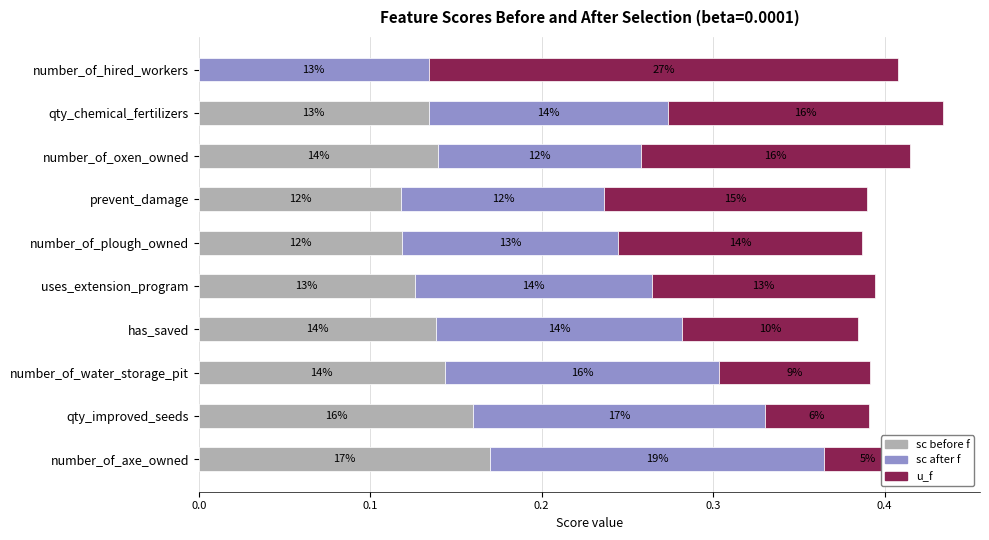

At how many categories does at least one series exceed 0?

10